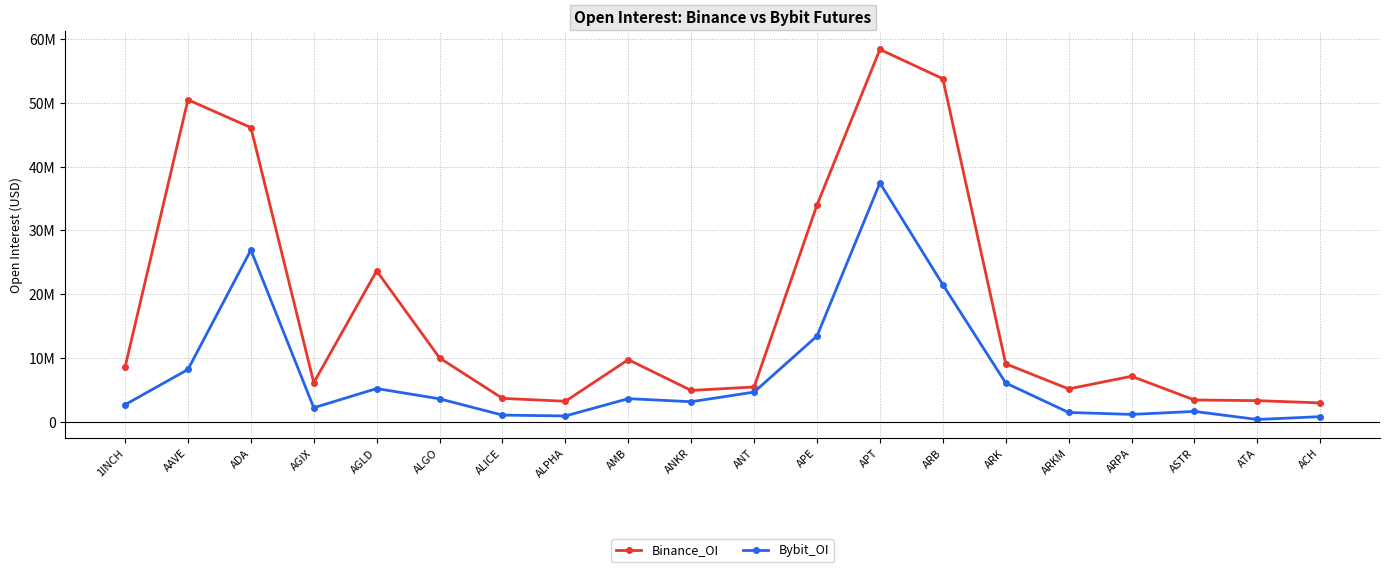

Reading left to right, transcribe all the data shown in this chart.

Binance_OI: 1INCH=8542015	AAVE=50481926	ADA=46124570	AGIX=6118890	AGLD=23648494	ALGO=9999345	ALICE=3660501	ALPHA=3201837	AMB=9729510	ANKR=4906726	ANT=5442026	APE=33985409	APT=58375416	ARB=53780419	ARK=9076449	ARKM=5142855	ARPA=7126475	ASTR=3404158	ATA=3302249	ACH=2947739
Bybit_OI: 1INCH=2663454	AAVE=8187669	ADA=26919509	AGIX=2187323	AGLD=5199557	ALGO=3589098	ALICE=1035323	ALPHA=898909	AMB=3612508	ANKR=3135069	ANT=4641573	APE=13434837	APT=37429374	ARB=21490344	ARK=6068110	ARKM=1452535	ARPA=1143195	ASTR=1610293	ATA=348036	ACH=790635